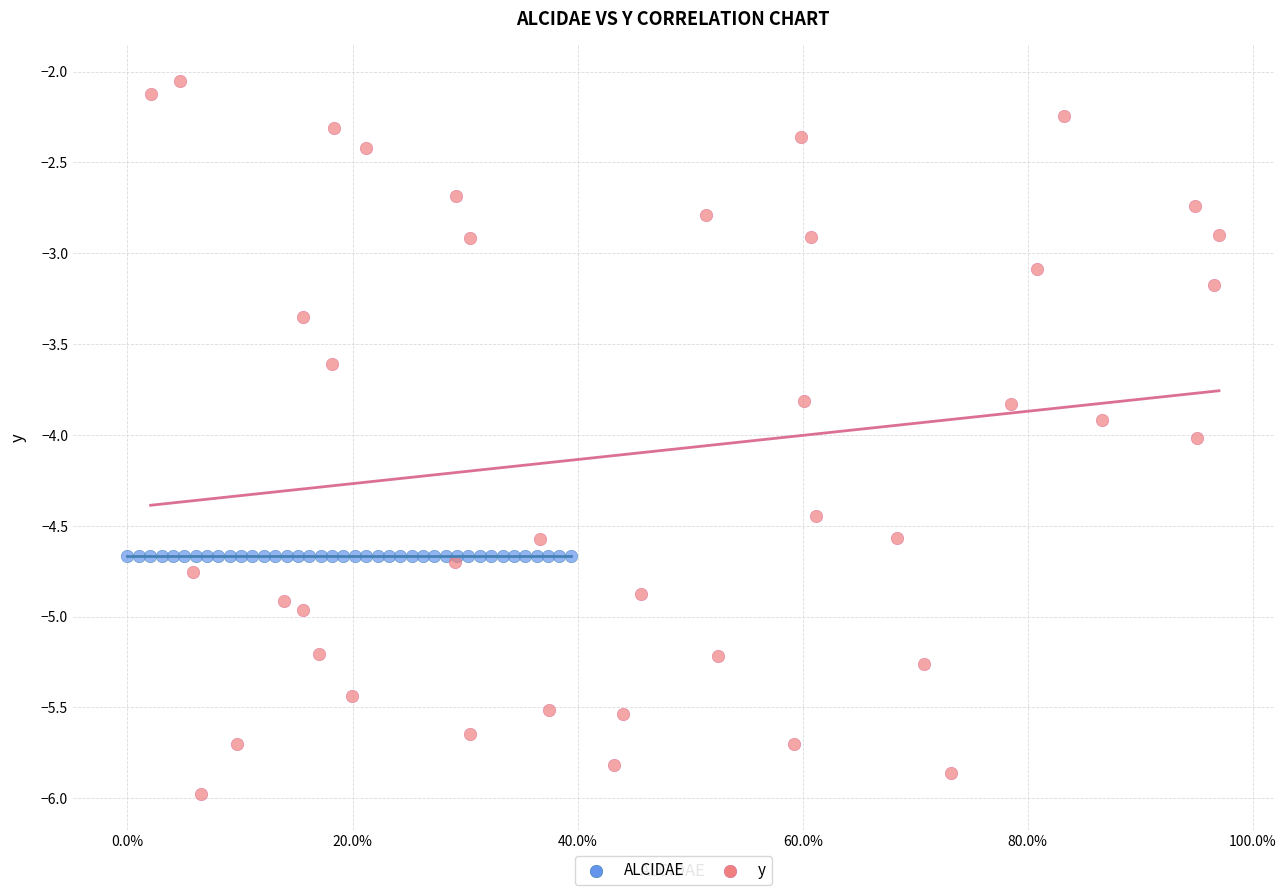

Which series contains the highest Y value?

y